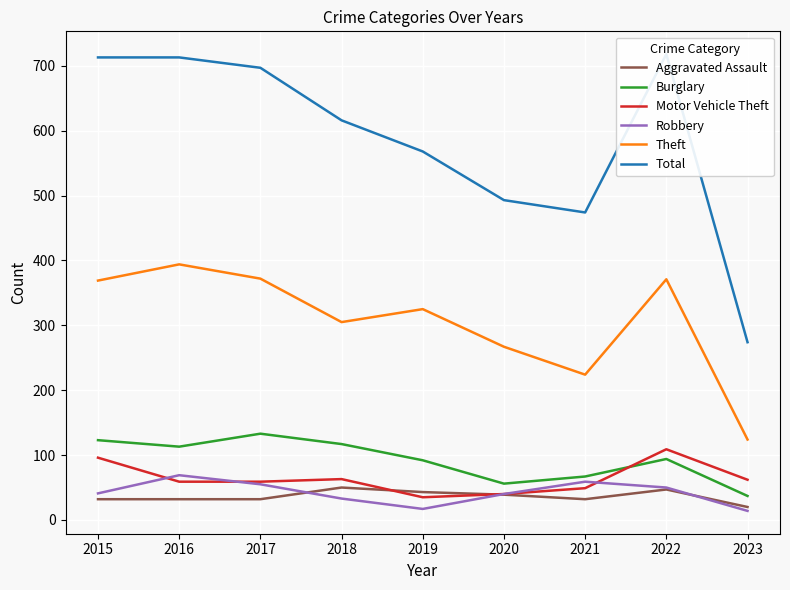

True or false: Total and Theft cross at least once.

False